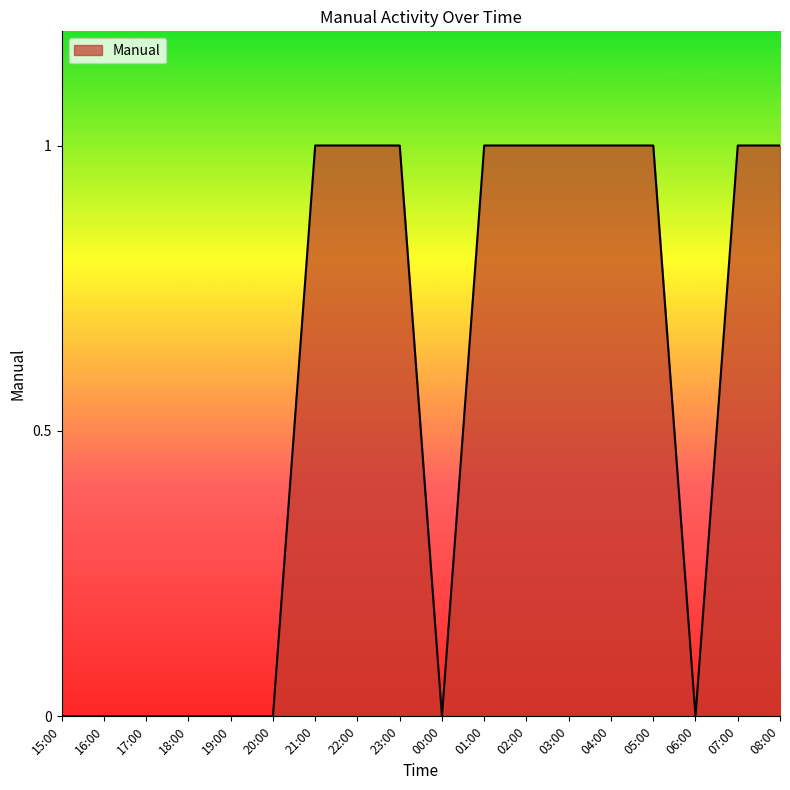

Read the value at 01:00.

1